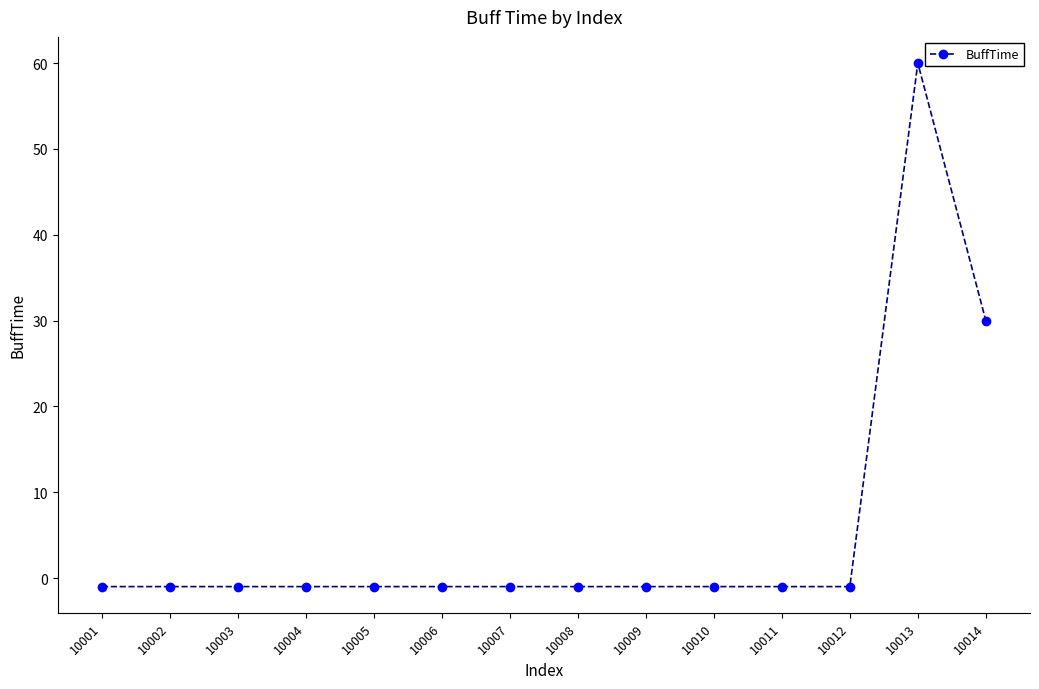

Which category has the highest value across all series?

10013